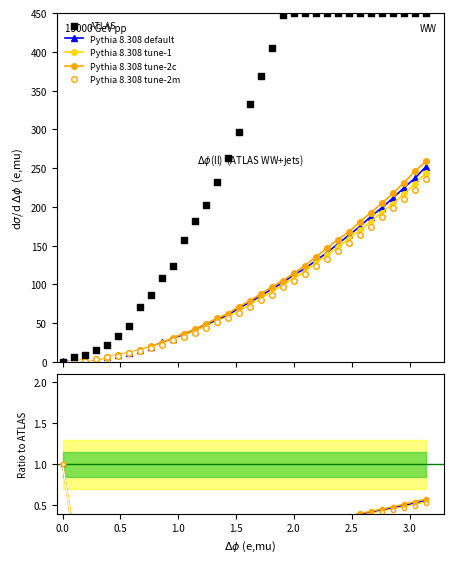

Is the value of Pythia 8.308 default at 0.0 greater than the value of ATLAS at 23?

No